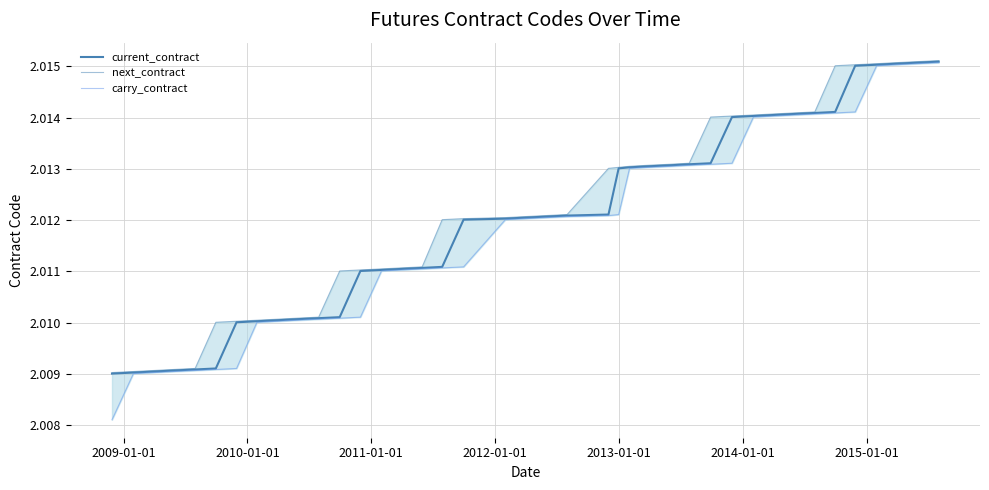

Which series has the largest range (max minus min)?

carry_contract